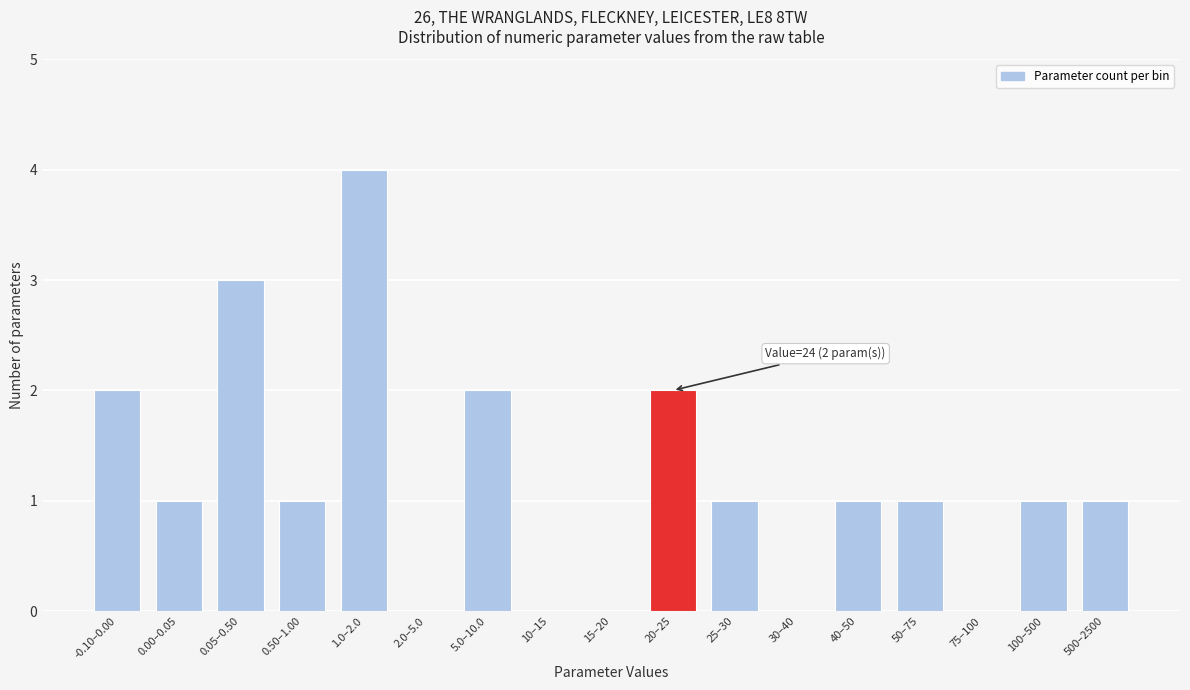

Reading left to right, what are all the values shown in this chart?

-0.10–0.00=2	0.00–0.05=1	0.05–0.50=3	0.50–1.00=1	1.0–2.0=4	2.0–5.0=0	5.0–10.0=2	10–15=0	15–20=0	20–25=2	25–30=1	30–40=0	40–50=1	50–75=1	75–100=0	100–500=1	500–2500=1